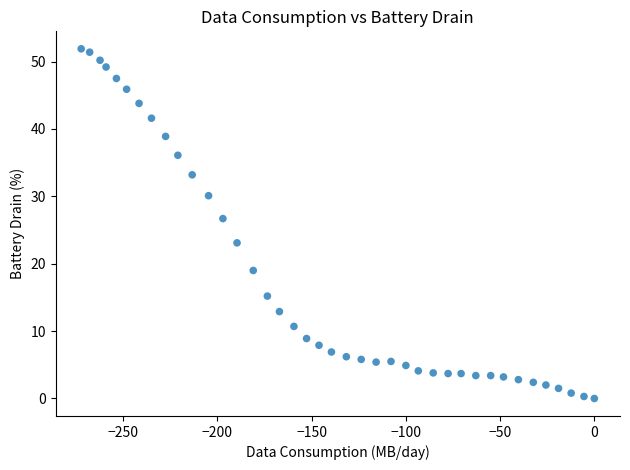

What is the range of X values (max minus min)?

272.3